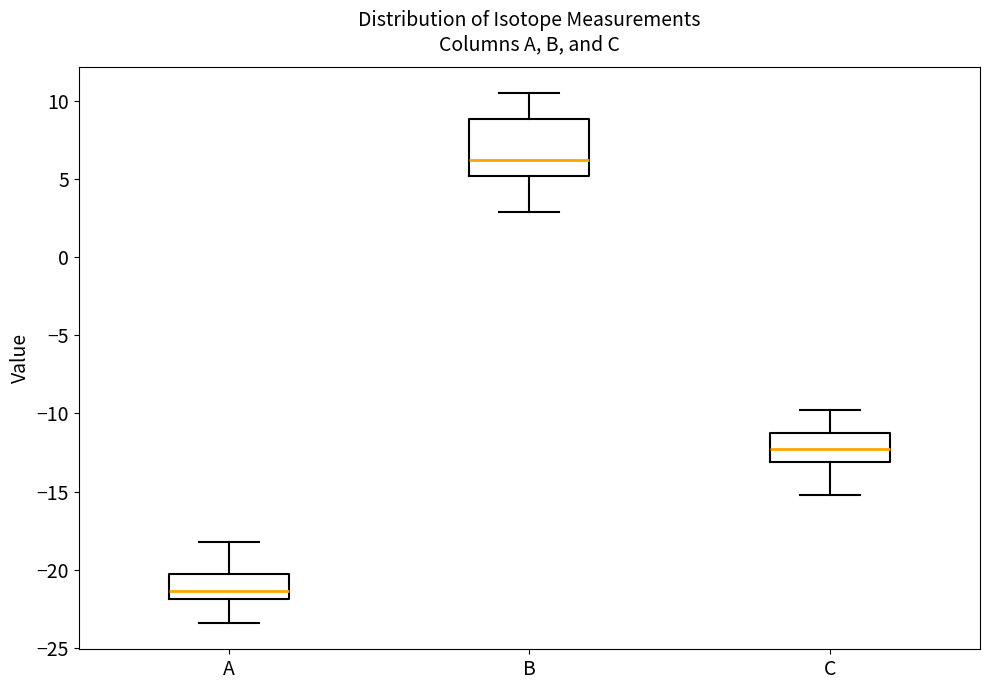

Reading left to right, transcribe this box plot: for each box, give where its median line is, the range the box spans, and where its two whiskers end, as read against the y-axis. The values are not printed on the chart, so give them approximately, as read against the axis.

A: median -21.5, box -22.0 to -20.5, whiskers -23.5 to -18.0
B: median 6.0, box 5.0 to 9.0, whiskers 3.0 to 10.5
C: median -12.5, box -13.0 to -11.0, whiskers -15.0 to -10.0